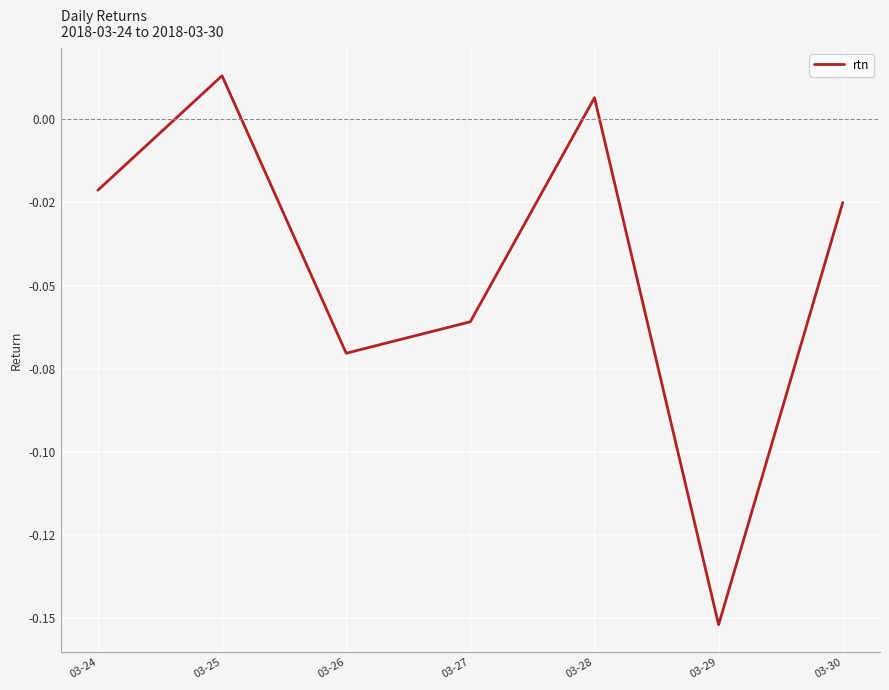

What is the value of the 4th point from the left?

-0.1